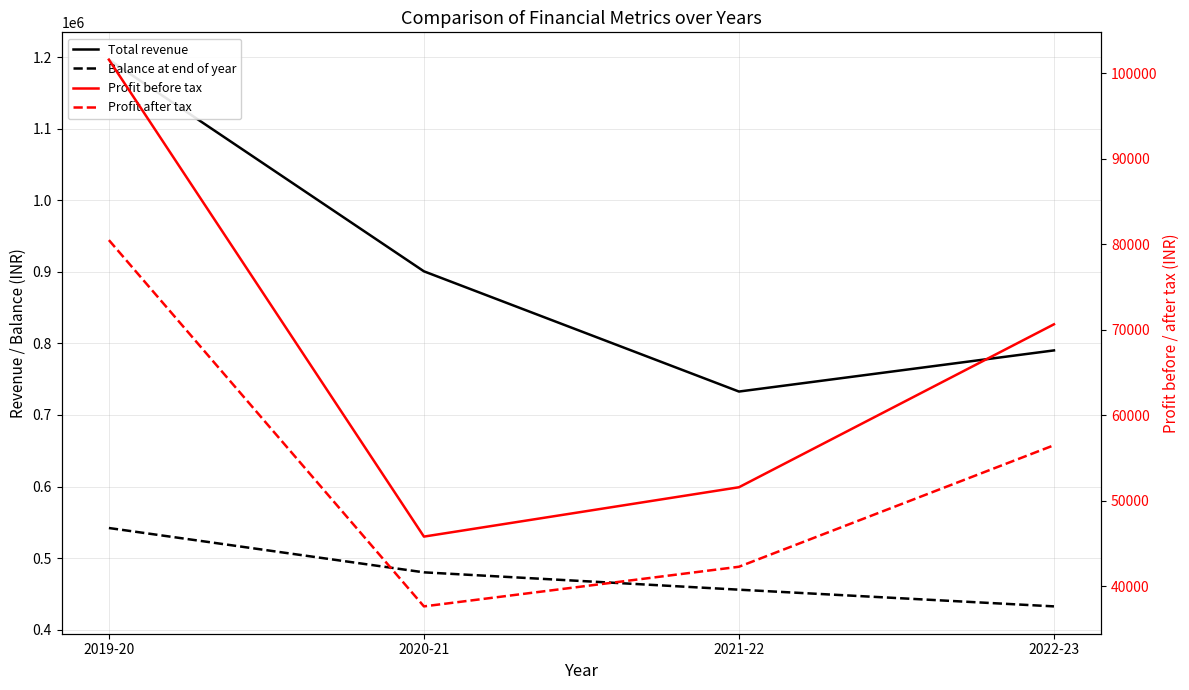

Reading right to left, transcribe all the data shown in this chart.

Total revenue: 2022-23=790314	2021-22=732789	2020-21=900891	2019-20=1196842
Balance at end of year: 2022-23=432385	2021-22=455741	2020-21=479986	2019-20=541980
Profit before tax: 2022-23=70648	2021-22=51594	2020-21=45823	2019-20=101591
Profit after tax: 2022-23=56506	2021-22=42297	2020-21=37663	2019-20=80492